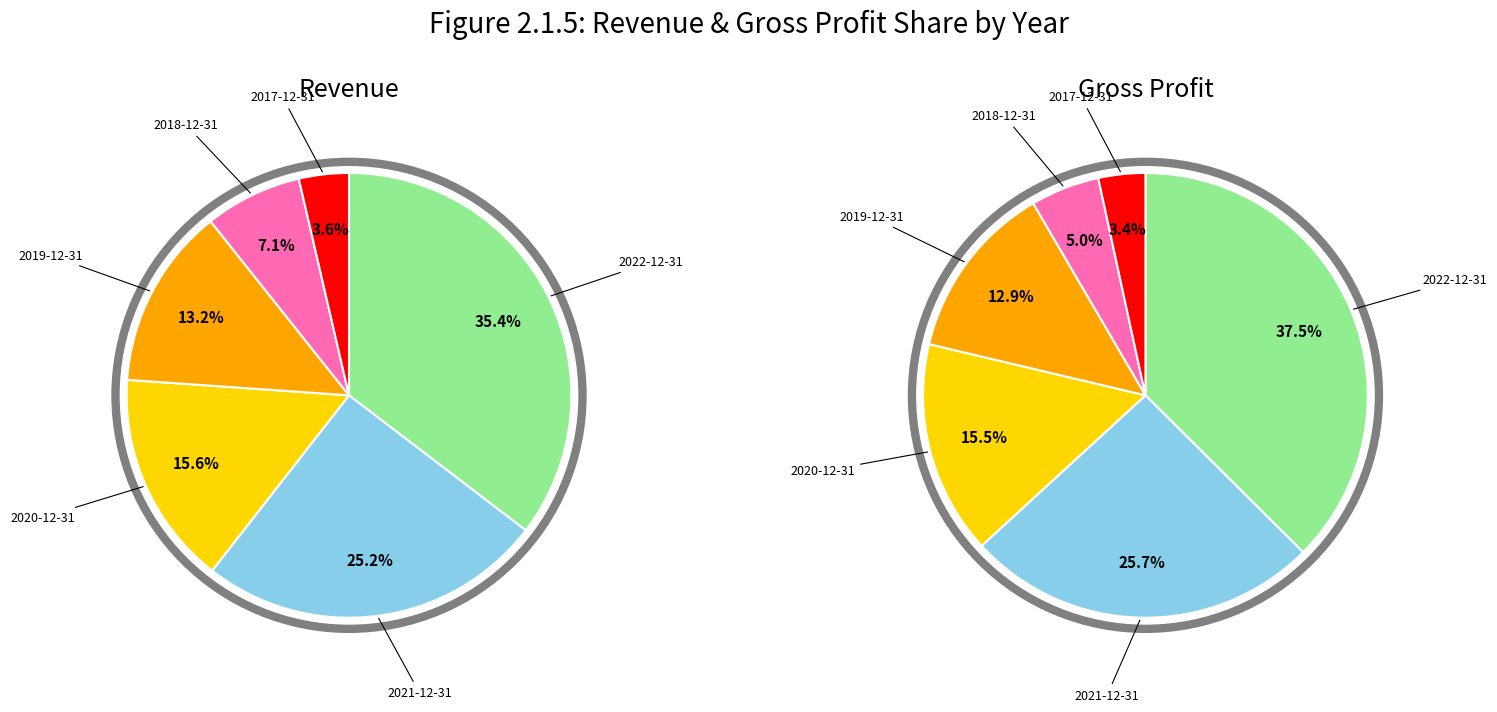

What percentage is NOT represented by 2020-12-31?

84.4%